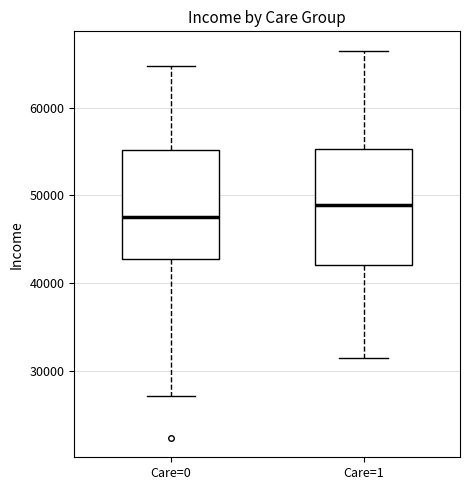

Where does the upper whisker of the box for Care=1 end on the y-axis? The values are not printed on the chart, so give them approximately, as read against the axis.

67000